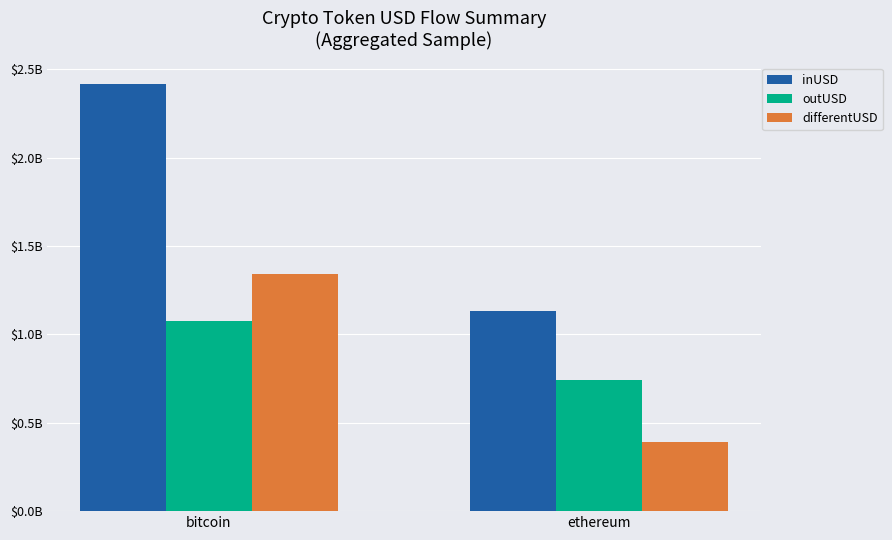

What is the spread (max minus min) of values at ethereum?

740778006.4